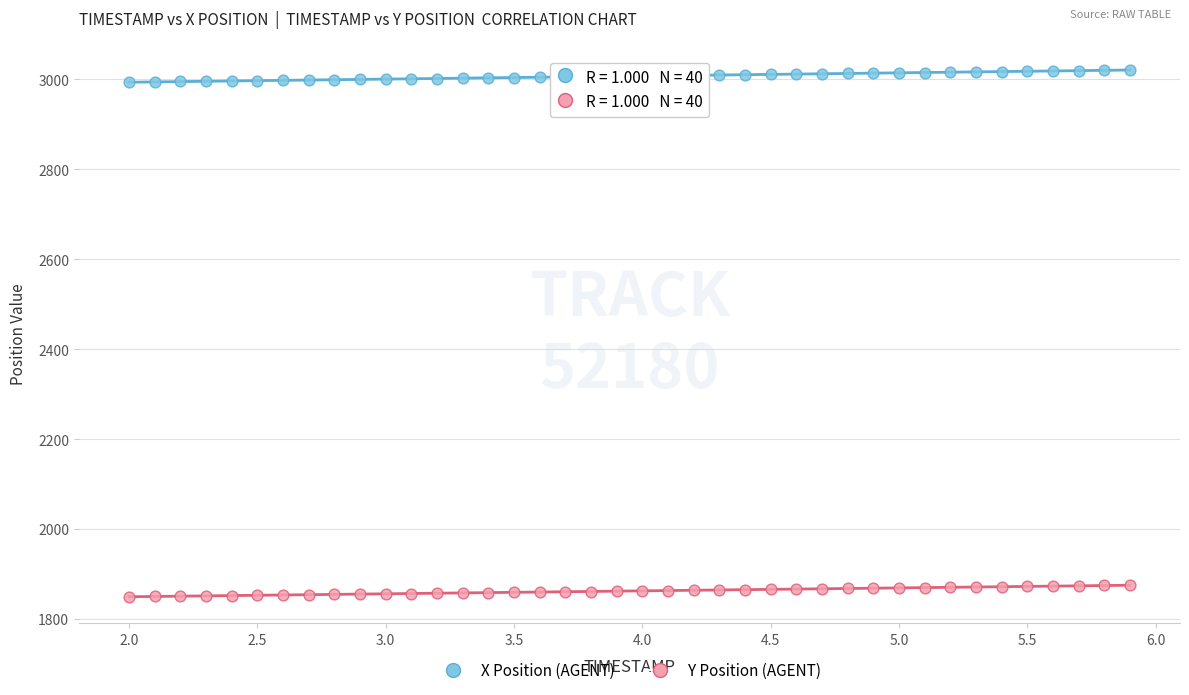

Which series contains the lowest Y value?

Y Position (AGENT)